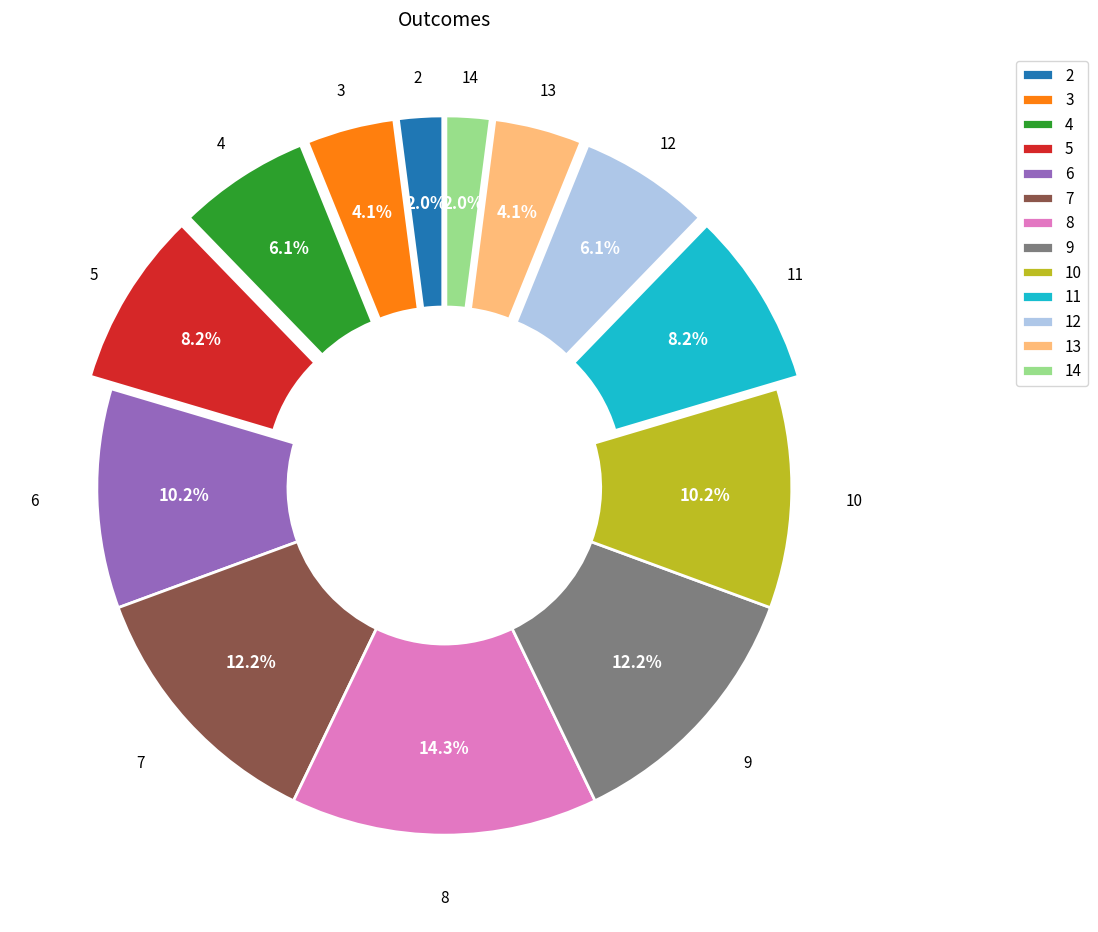

What percentage is the 3 slice, to the nearest percent?

4%